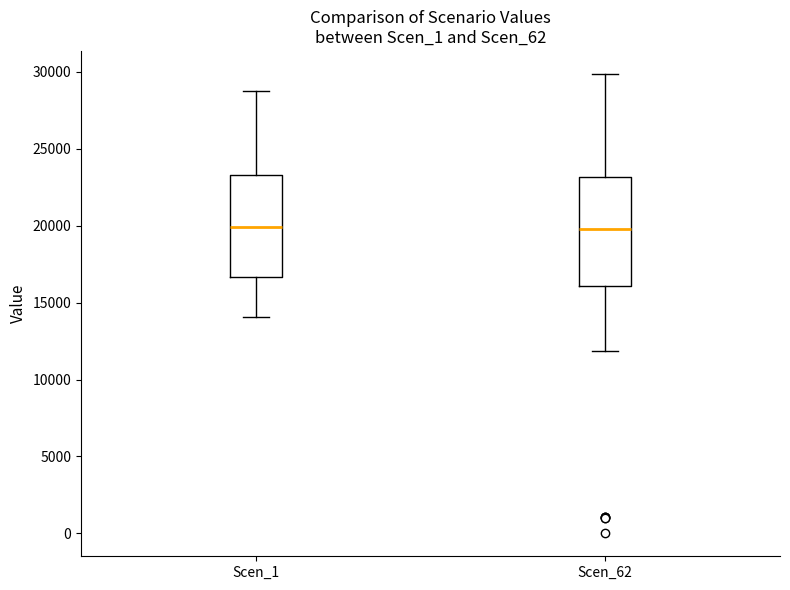

Reading left to right, read every box against the y-axis: the position of its median line, the range the box covers, and the ends of its whiskers. The values are not printed on the chart, so give them approximately, as read against the axis.

Scen_1: median 20000, box 16500 to 23500, whiskers 14000 to 29000
Scen_62: median 20000, box 16000 to 23000, whiskers 12000 to 30000